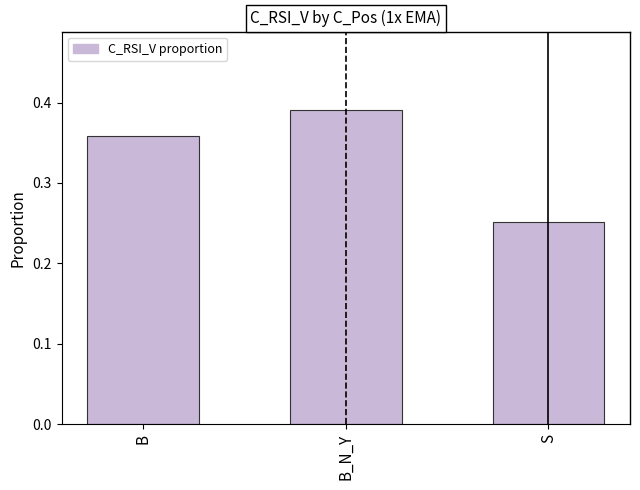

The value at S is 0.4. True or false?

False